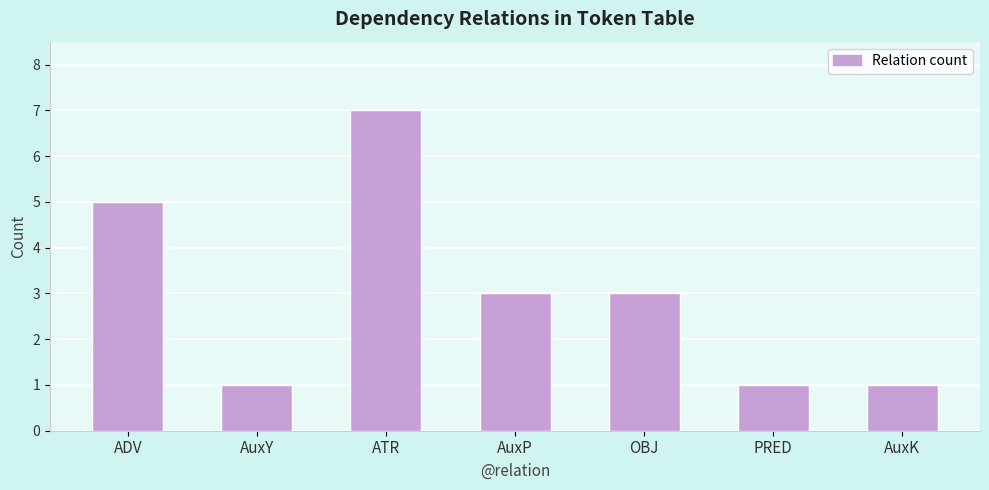

Where does the data first go above 3?

ADV